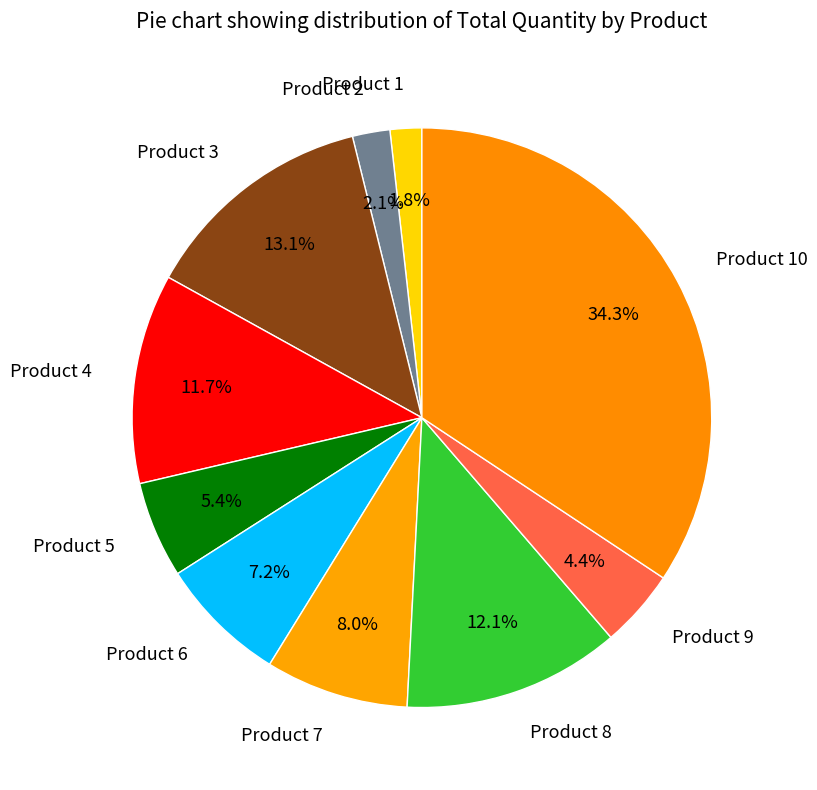

Count the number of slices in the pie.

10